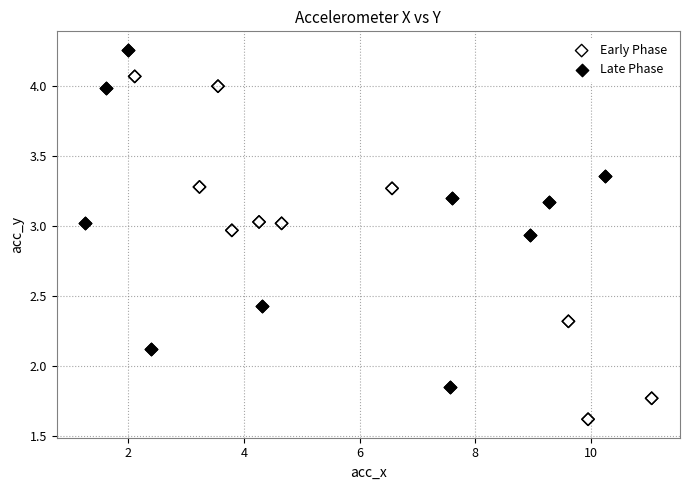

Which series contains the highest Y value?

Late Phase